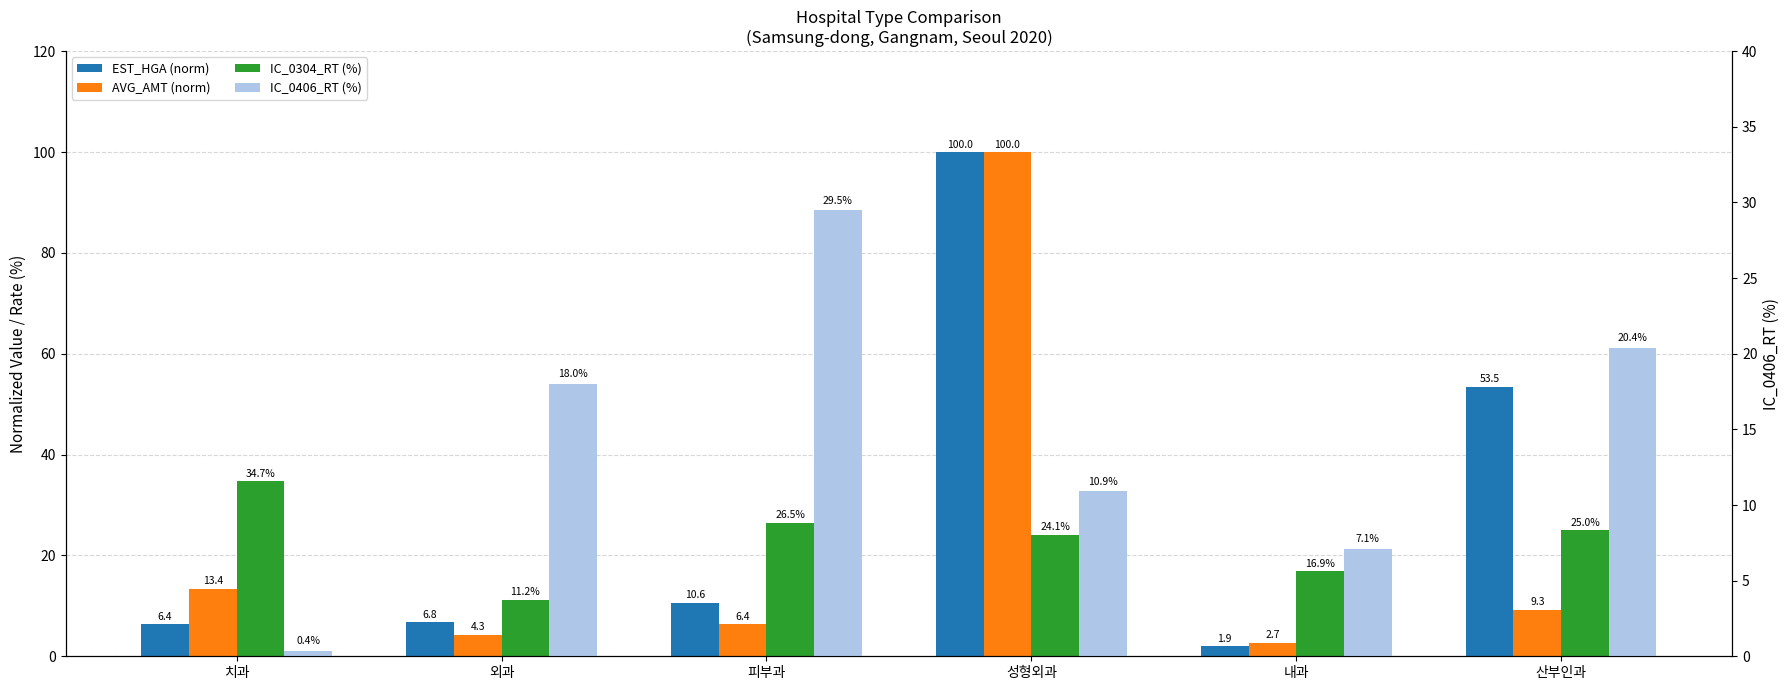

What is the label of the 4th bar from the left?

성형외과